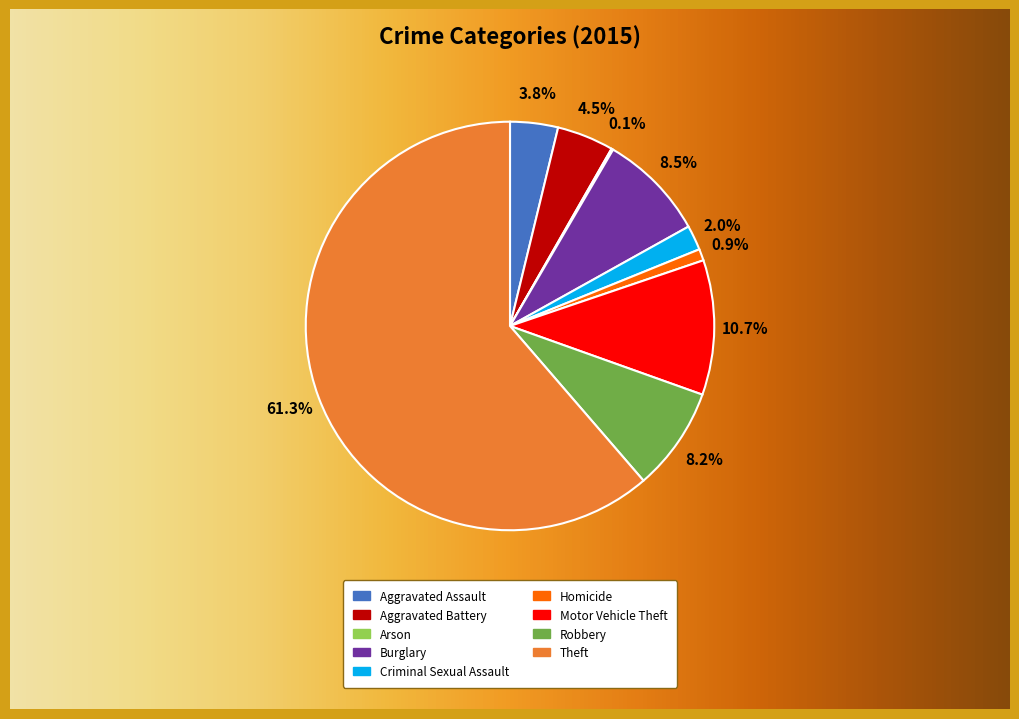

To the nearest percent, what is the difference between the Aggravated Assault and Homicide slice percentages?

3%